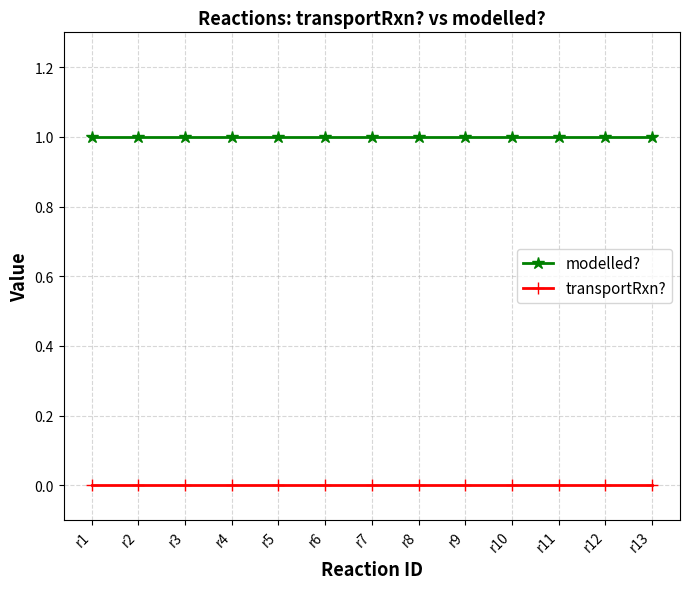

Rank the series at r9 from lowest to highest value.

transportRxn?, modelled?